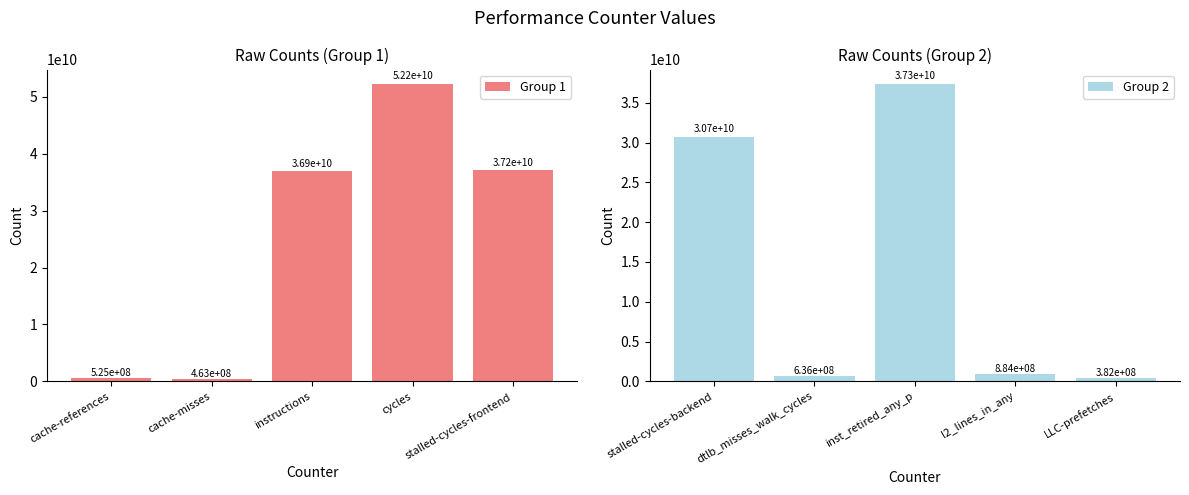

Reading right to left, list all the values displayed in this chart.

Group 1: 37196200999	52177106370	36939176734	463444040	524688048
Group 2: 382301496	884183264	37317979781	636381229	30740246930